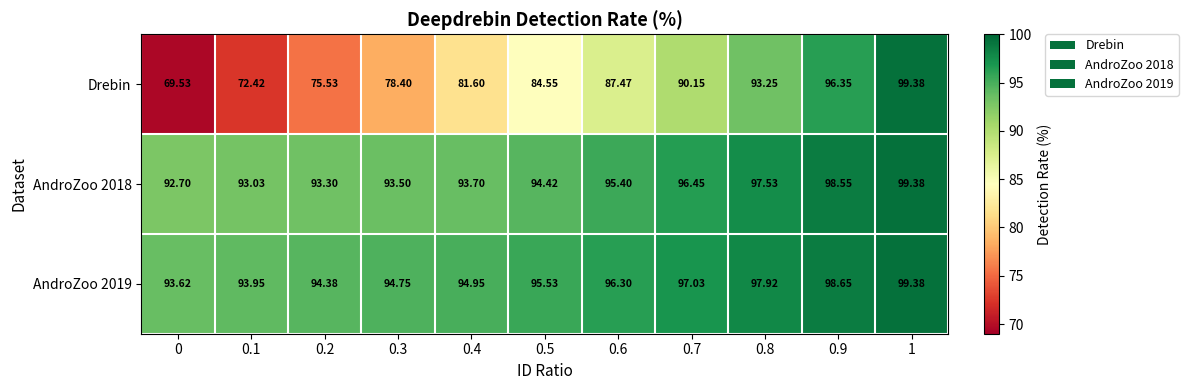

Is the value of AndroZoo 2019 at 0.5 greater than the value of AndroZoo 2018 at 0.8?

No